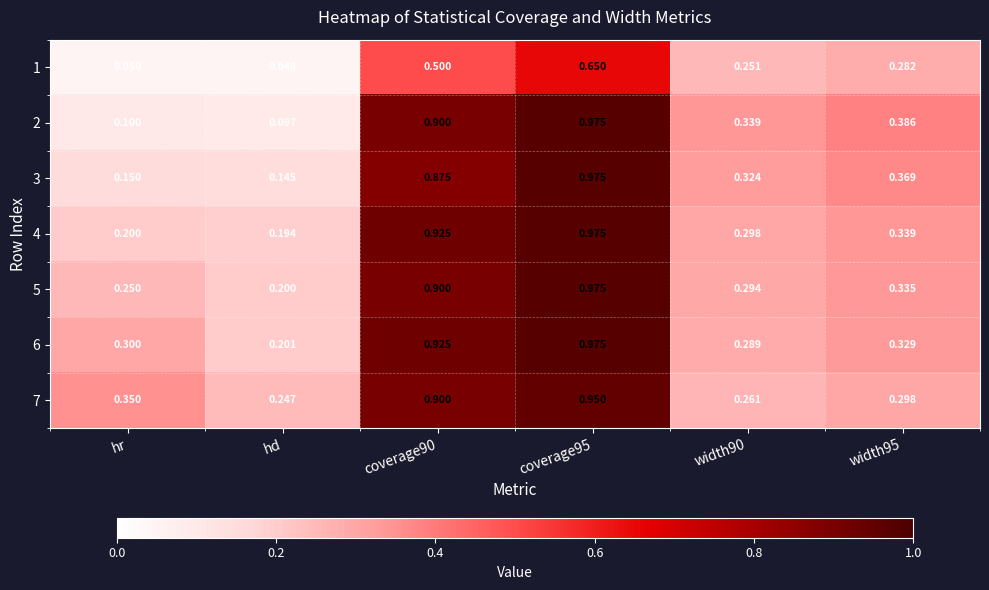

Is the value of 3 at hd greater than the value of 5 at width90?

No